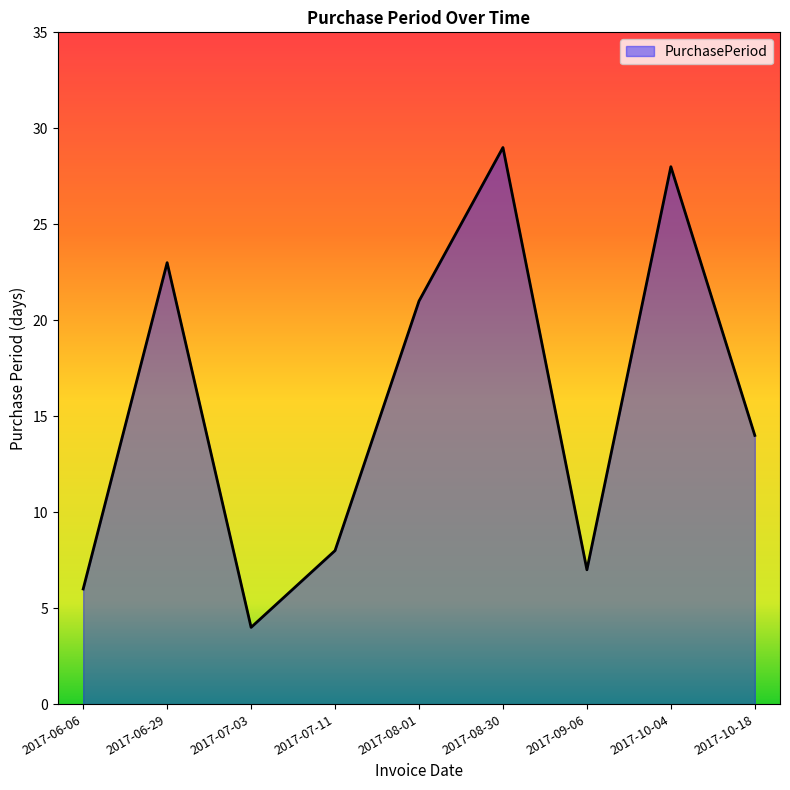

List the labels in order of value, largest first.

2017-08-30, 2017-10-04, 2017-06-29, 2017-08-01, 2017-10-18, 2017-07-11, 2017-09-06, 2017-06-06, 2017-07-03